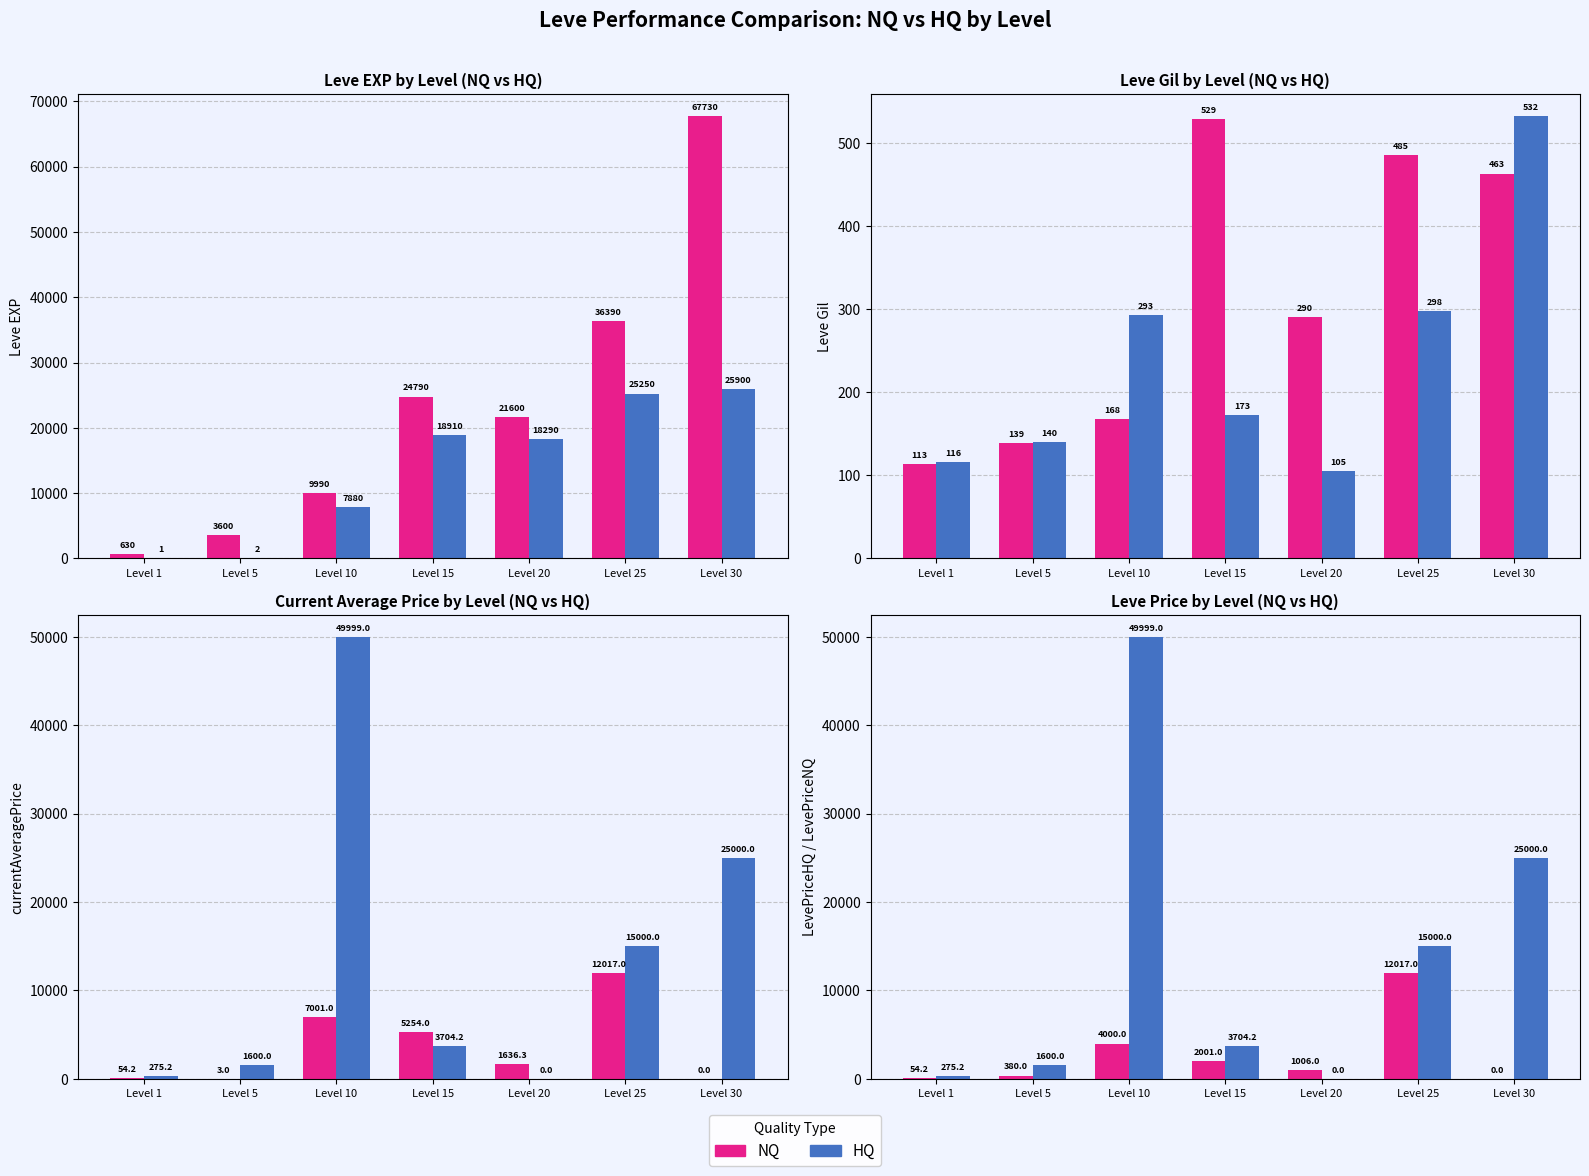

What is the highest value of the NQ series?

12017.0